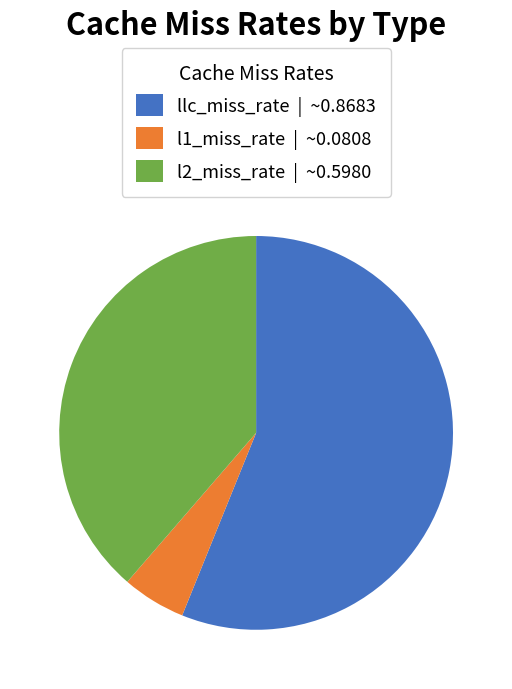

Does any single category account for the majority?

Yes